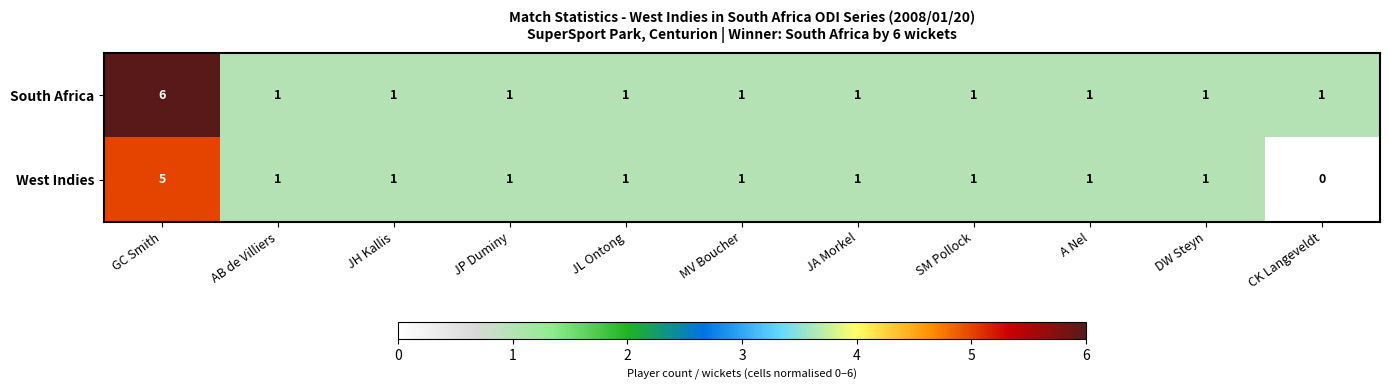

Is it true that West Indies equals 1 at A Nel?

True